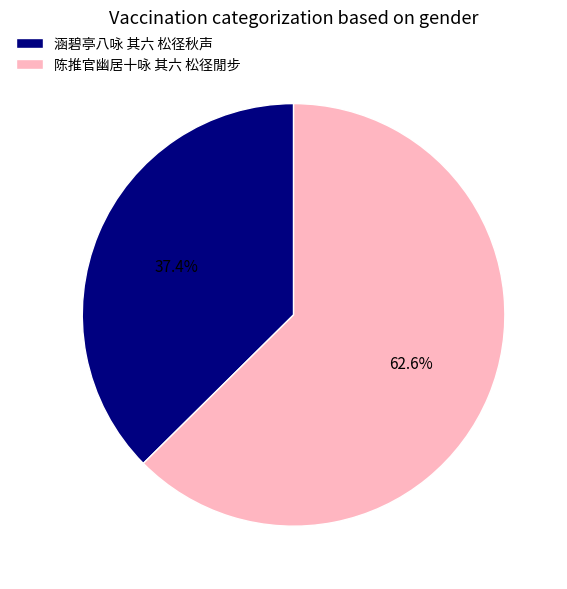

What is the smallest slice in the pie chart?

涵碧亭八咏 其六 松径秋声